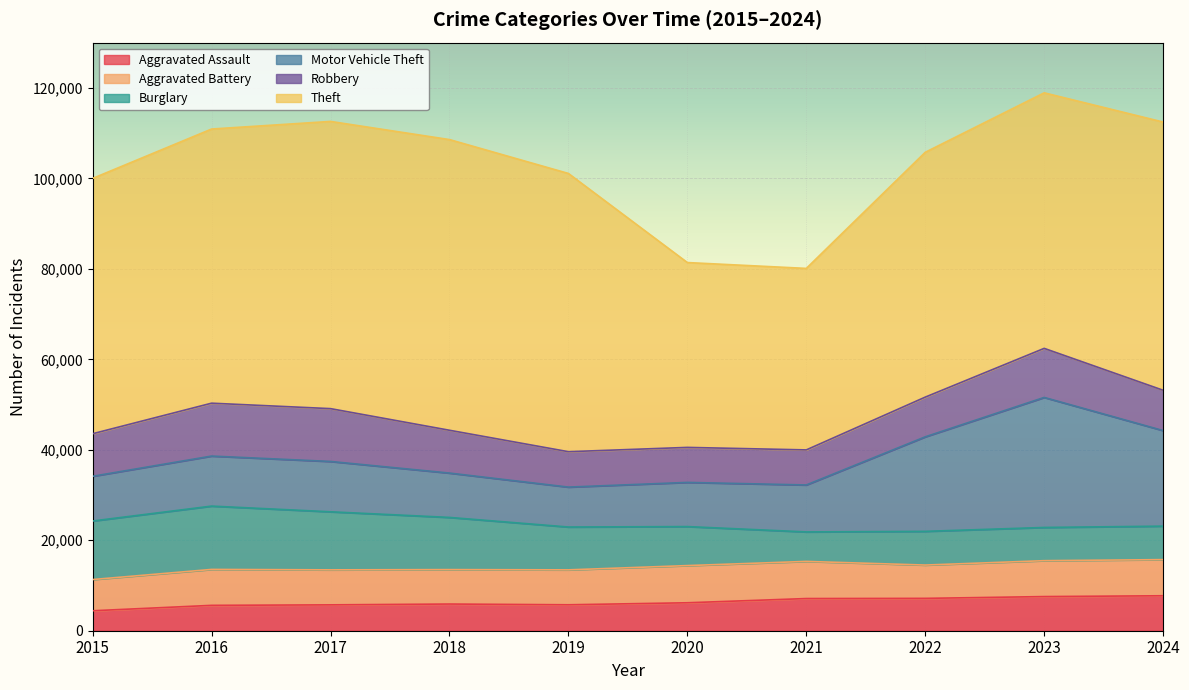

Where is the first local maximum for Aggravated Battery?

2016